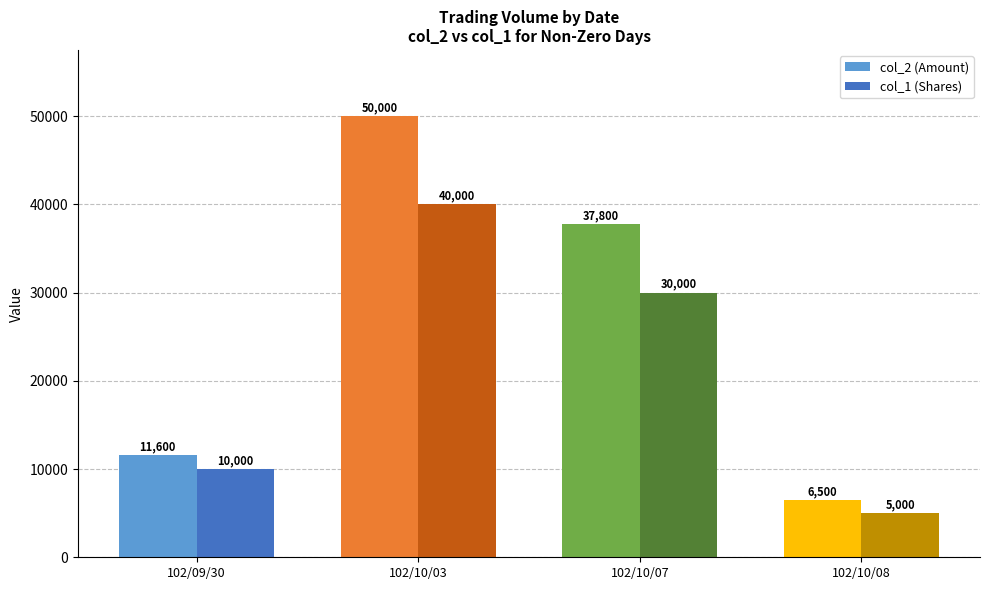

What is the difference between the maximum and minimum values in the col_2 (Volume) series?

43500